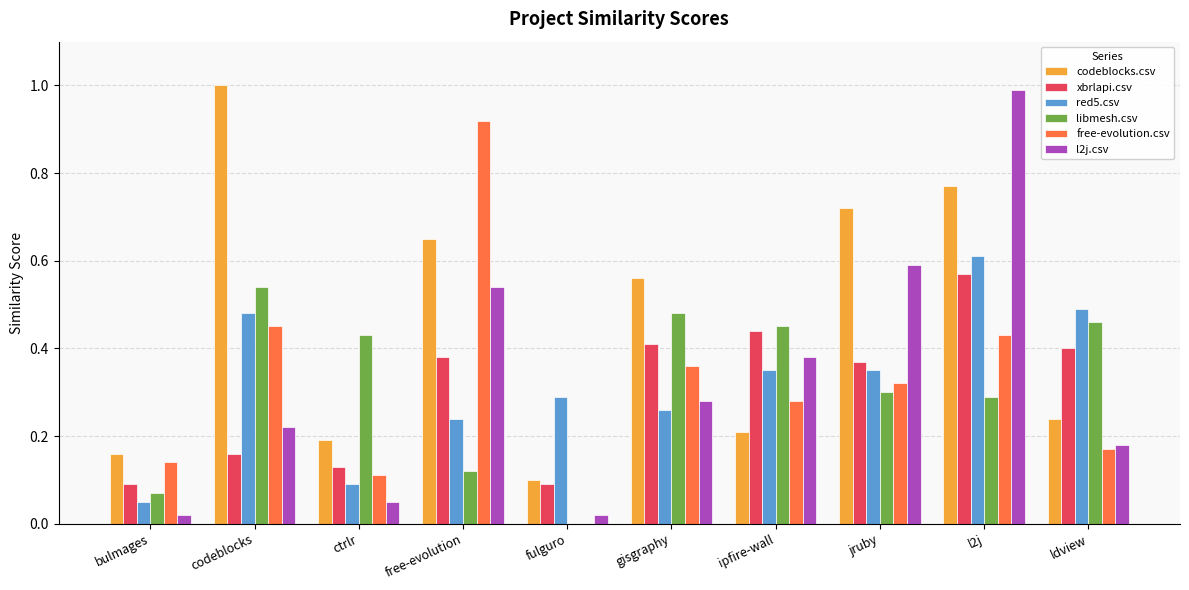

Which category has the highest value in the red5.csv series?

l2j